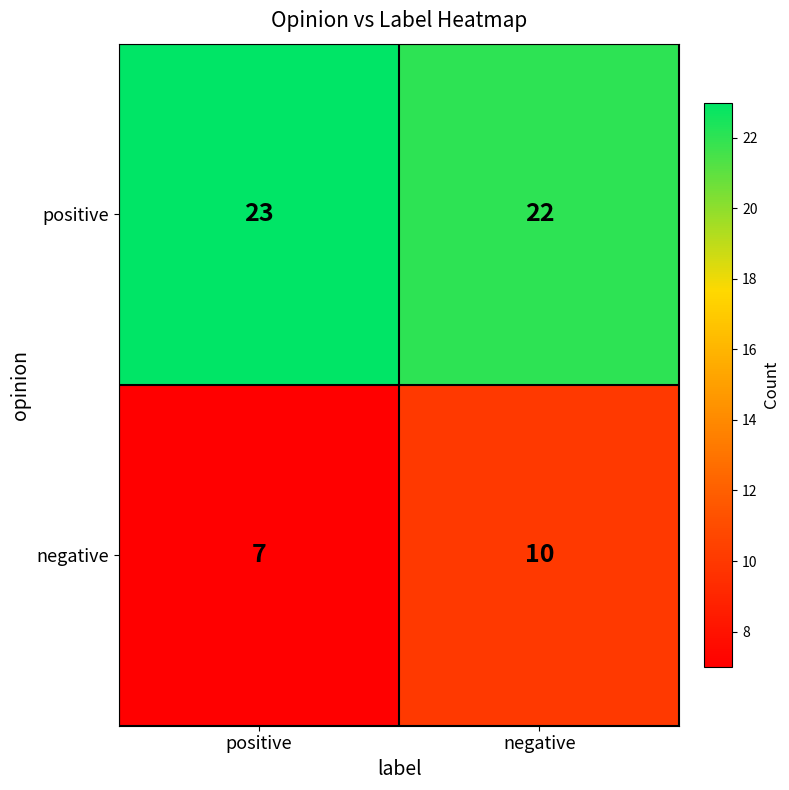

What is the sum of all positive values?

45